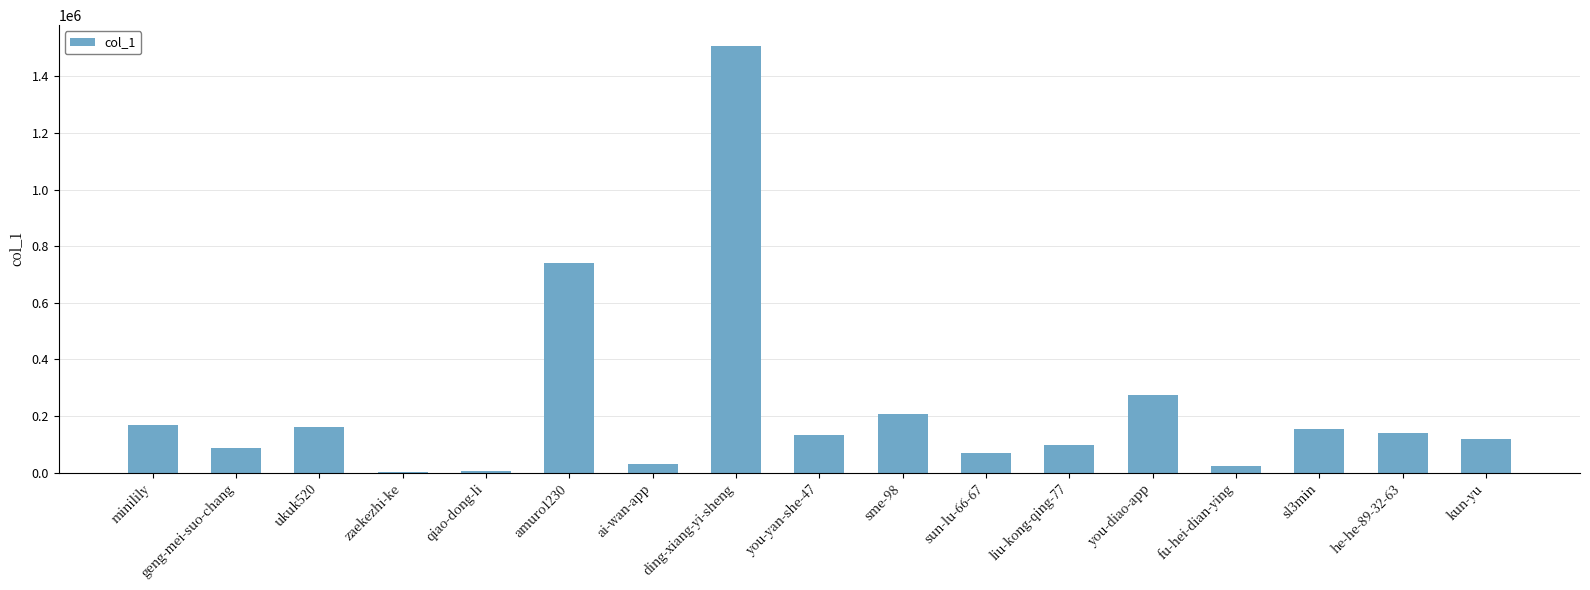

Between sun-lu-66-67 and fu-hei-dian-ying, which is larger?

sun-lu-66-67